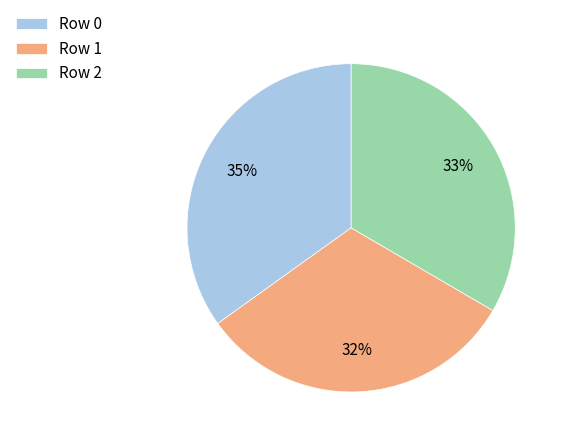

What percentage is the Row 2 slice, to the nearest percent?

33%